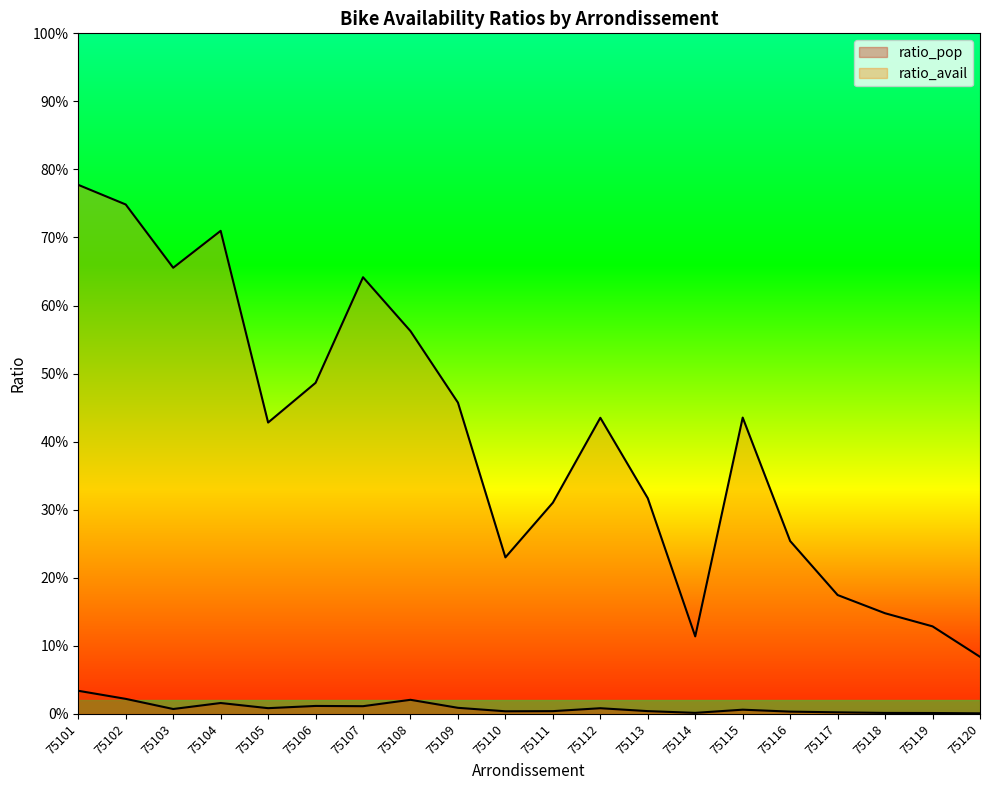

What is the value of the ratio_avail point at the 4th from the left?

0.7